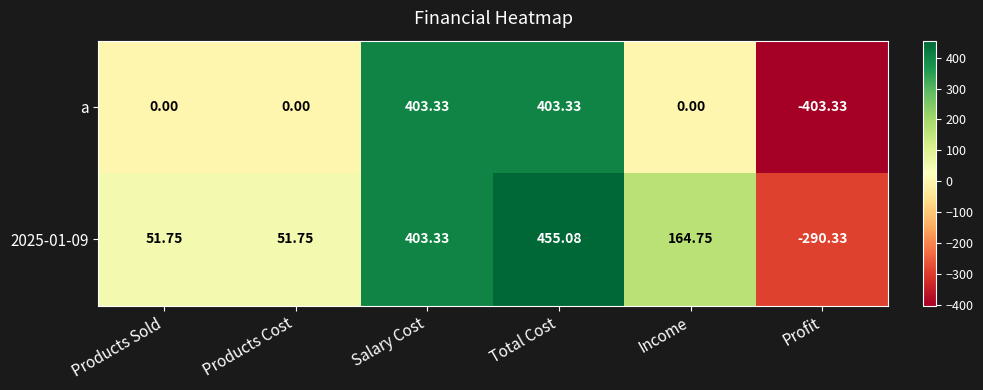

At which label does 2025-01-09 reach its peak?

Total Cost